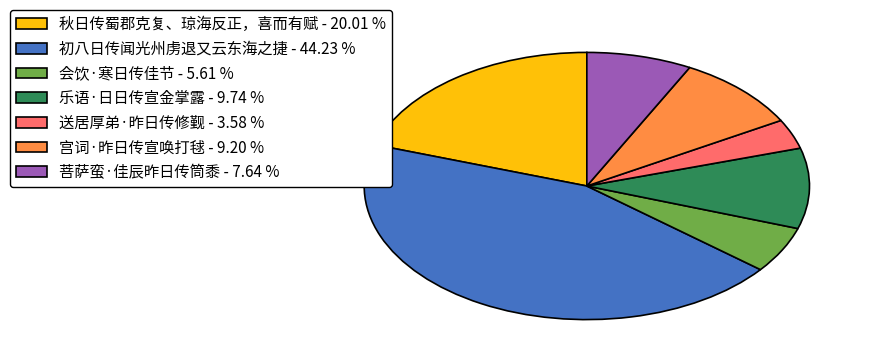

What is the ratio of the value at 宫词·昨日传宣唤打毬 - 9.20 % to the value at 秋日传蜀郡克复、琼海反正，喜而有赋 - 20.01 %?

0.5